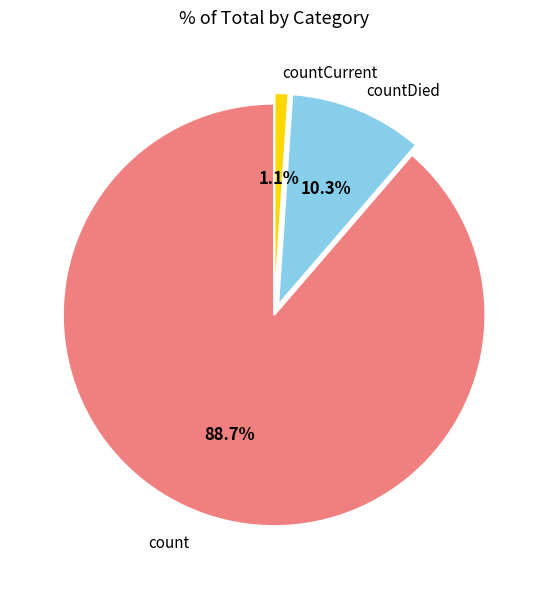

Which has a higher value, countCurrent or countDied?

countDied